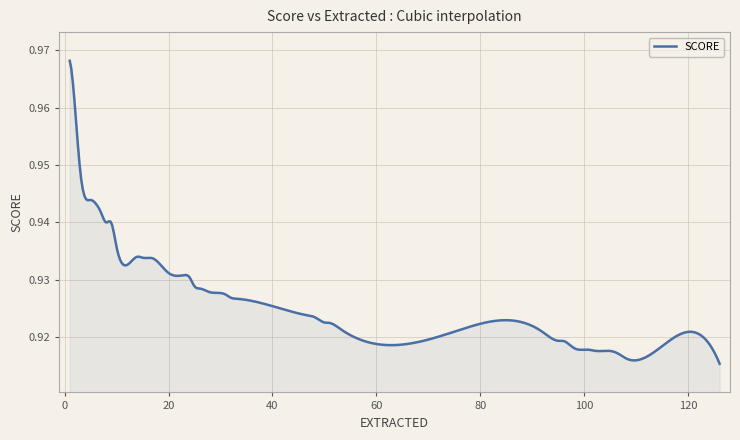

Rank the categories by value from lowest to highest.

126, 110, 108, 107, 106, 105, 102, 101, 98, 96, 95, 92, 76, 53, 51, 50, 48, 47, 33, 32, 31, 28, 26, 25, 24, 23, 20, 17, 15, 14, 10, 9, 8, 7, 6, 5, 4, 3, 2, 1